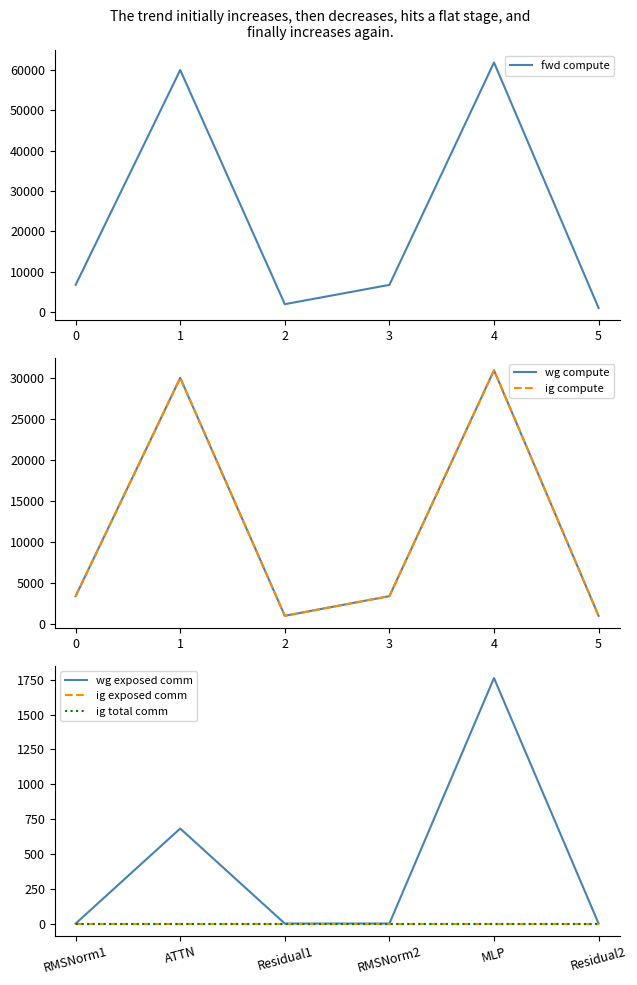

What is the maximum value for wg compute?

30954.3